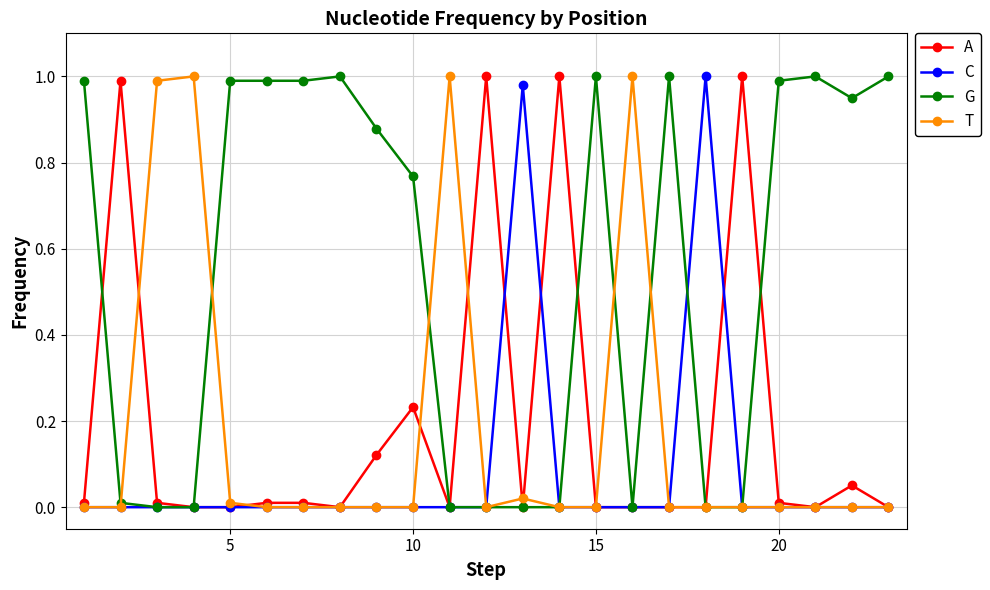

True or false: A has more than 2 points higher than both neighbors.

True